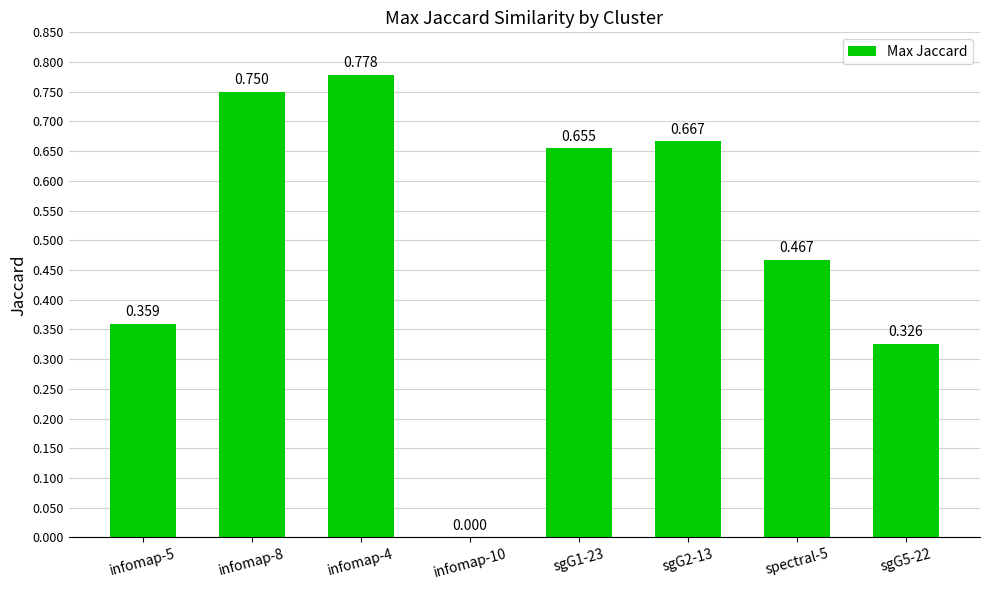

Reading left to right, list all the values displayed in this chart.

infomap-5=0.4	infomap-8=0.8	infomap-4=0.8	infomap-10=0.0	sgG1-23=0.7	sgG2-13=0.7	spectral-5=0.5	sgG5-22=0.3